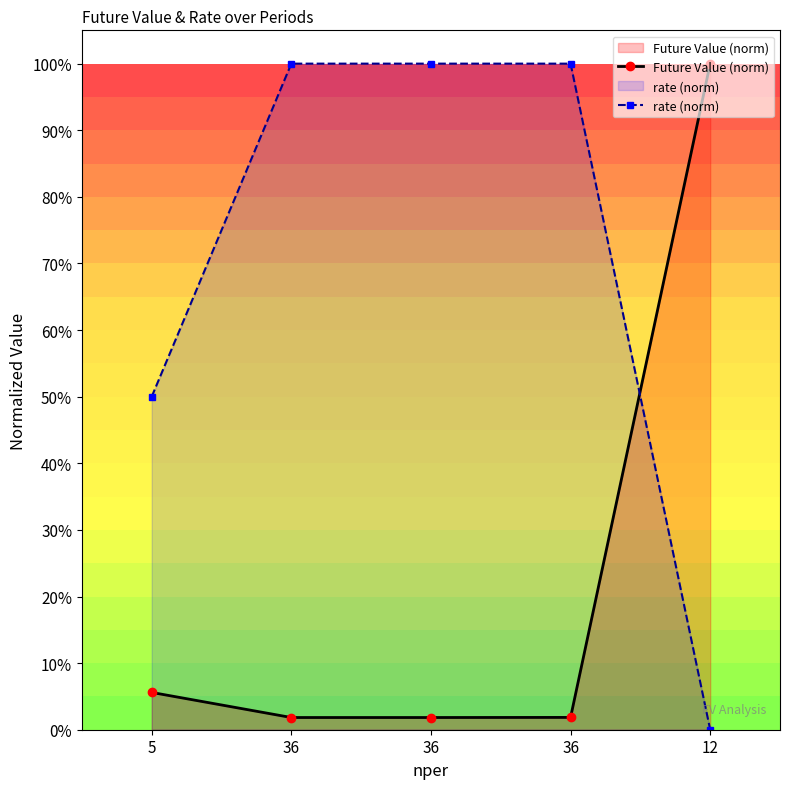

Is it true that Future Value (norm) equals 0.0 at 36?

False